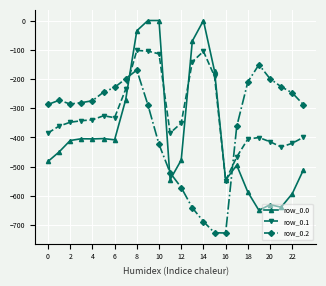

What is the minimum value shown in the chart?

-726.6